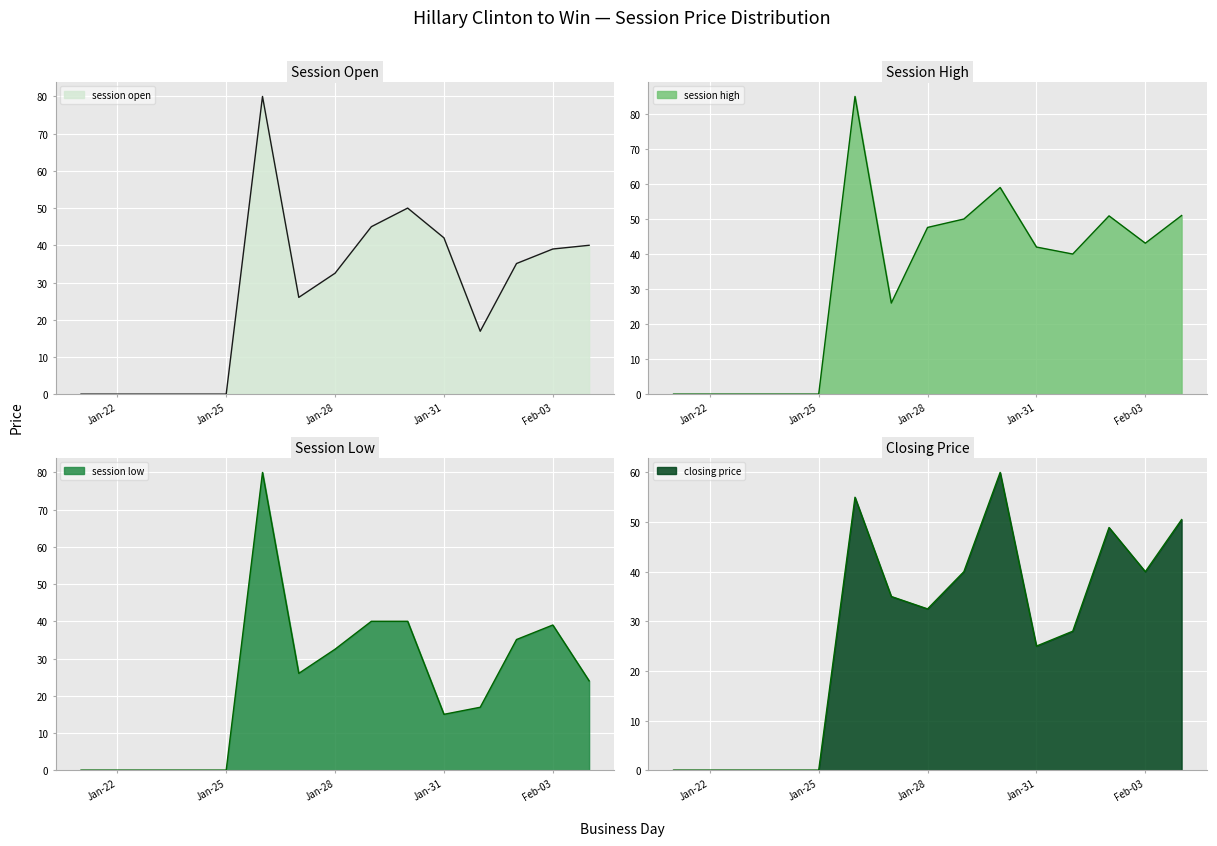

What value does the session open series have at Jan-31?

42.0